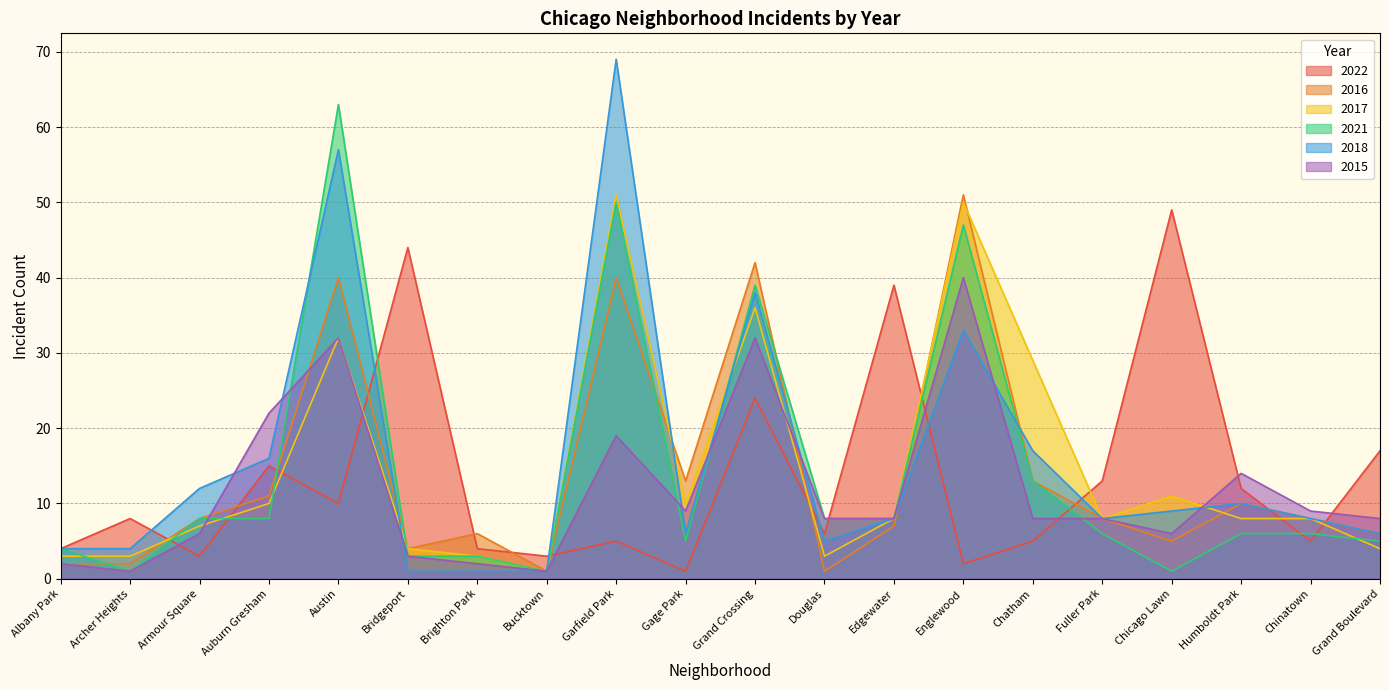

In 2018, how many points are higher than both neighbors (excluding endpoints)?

5